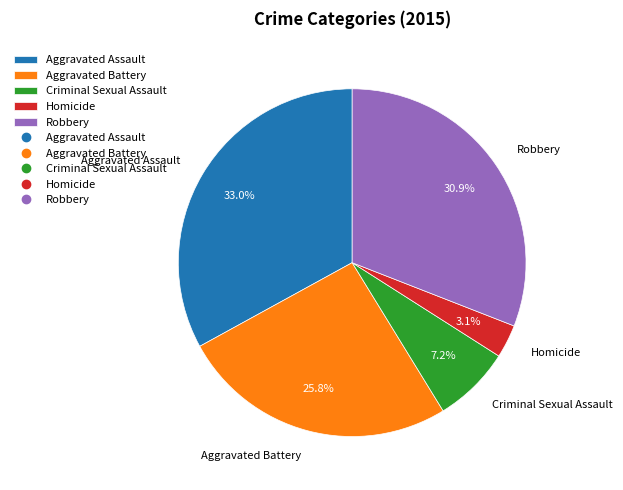

Does any single category account for the majority?

No